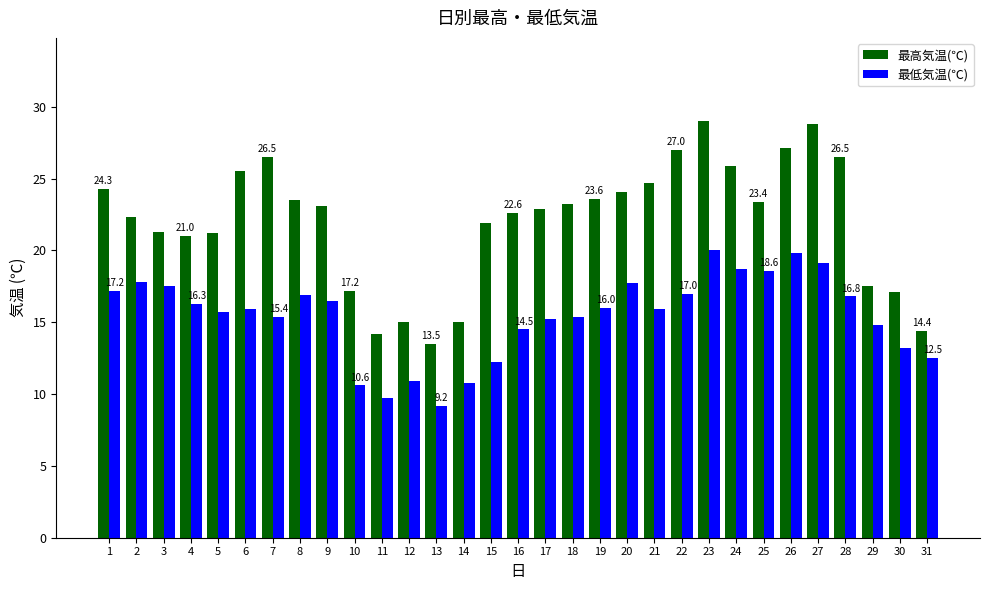

The value of 最高気温(℃) at 19 is 34.8. True or false?

False